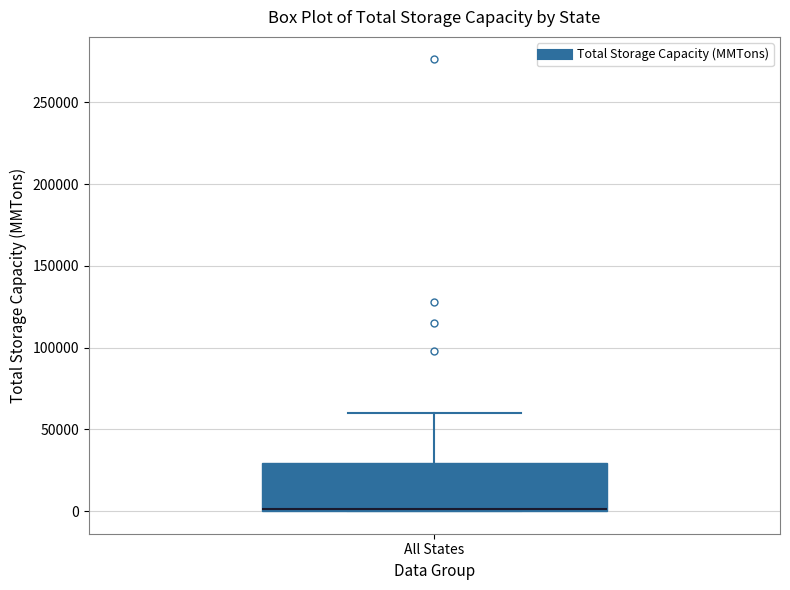

Transcribe this box plot: give where the median line is, the range the box spans, and where the two whiskers end, as read against the y-axis. The values are not printed on the chart, so give them approximately, as read against the axis.

median 0 (just above the box's lower edge), box 0 to 30000, whiskers 0 to 60000